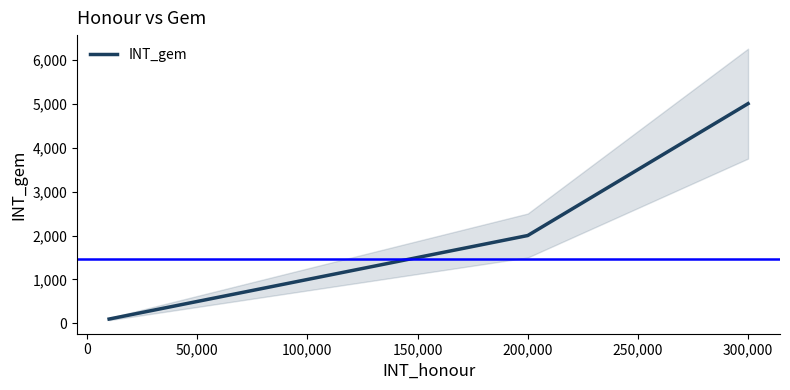

The value of INT_gem at 200,000 is 1105. True or false?

False